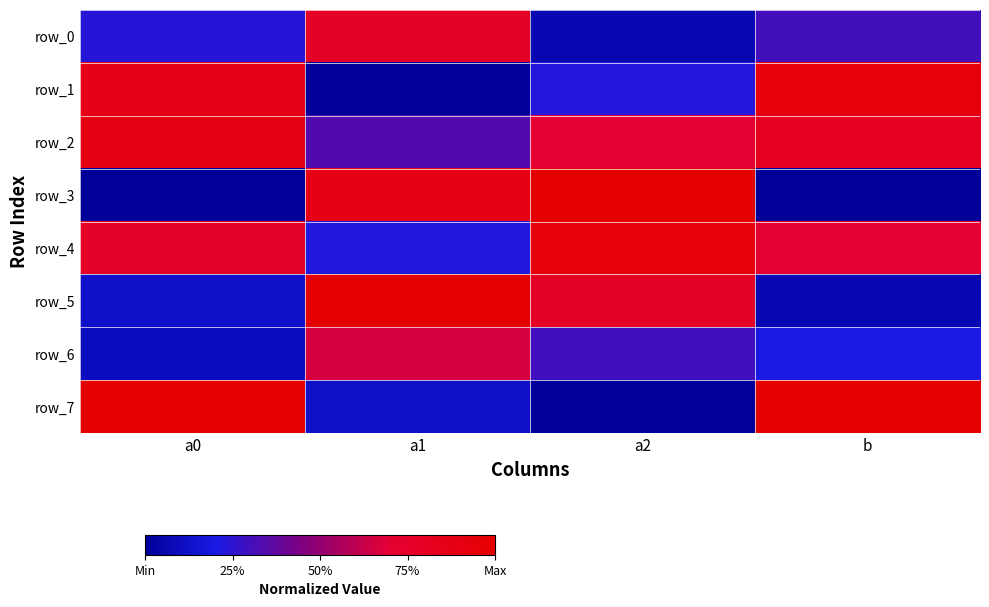

What value does the row_4 series have at a0?

0.8